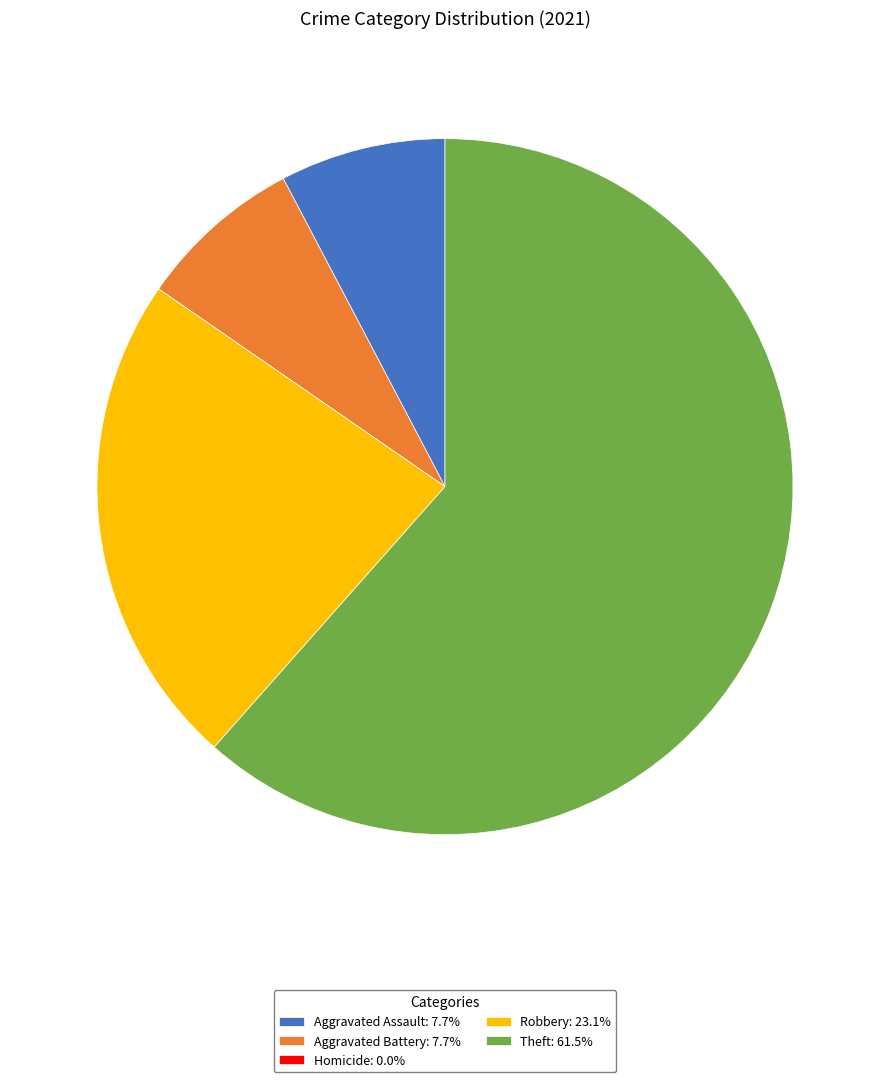

Does Robbery: 23.1% represent more than half of the total?

No